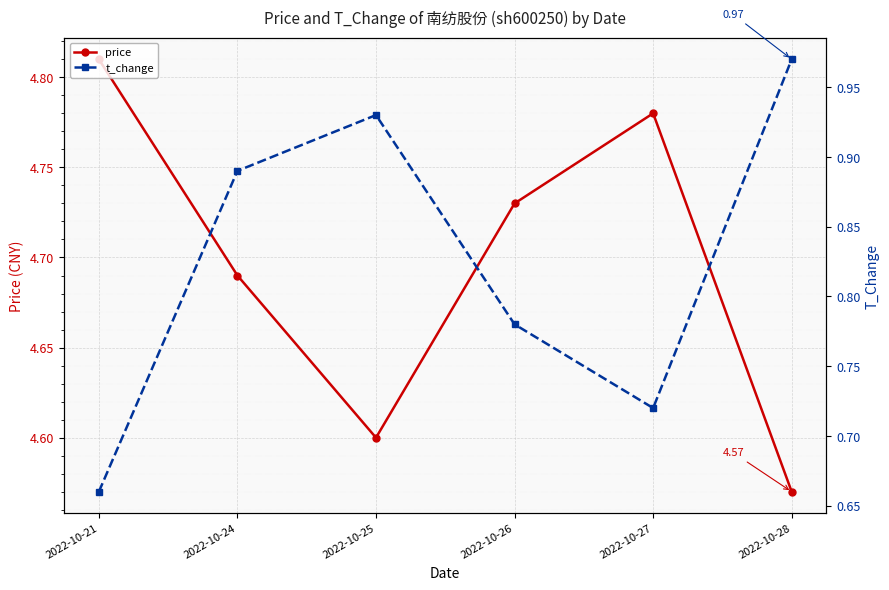

What is the difference between the t_change values at 2022-10-27 and 2022-10-28?

0.2